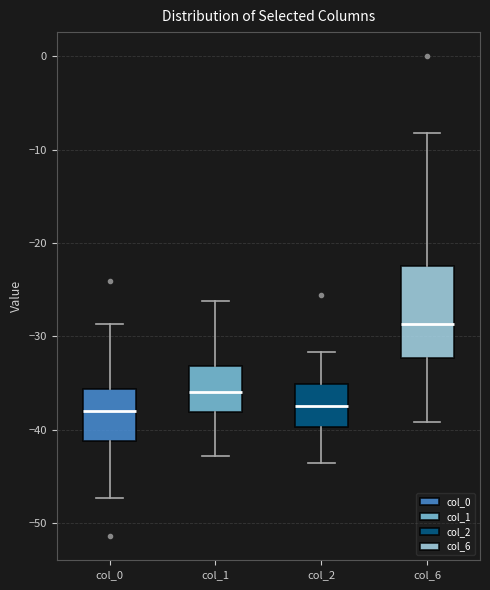

Comparing the boxes themselves (not the whiskers), which one is the tallest?

col_6